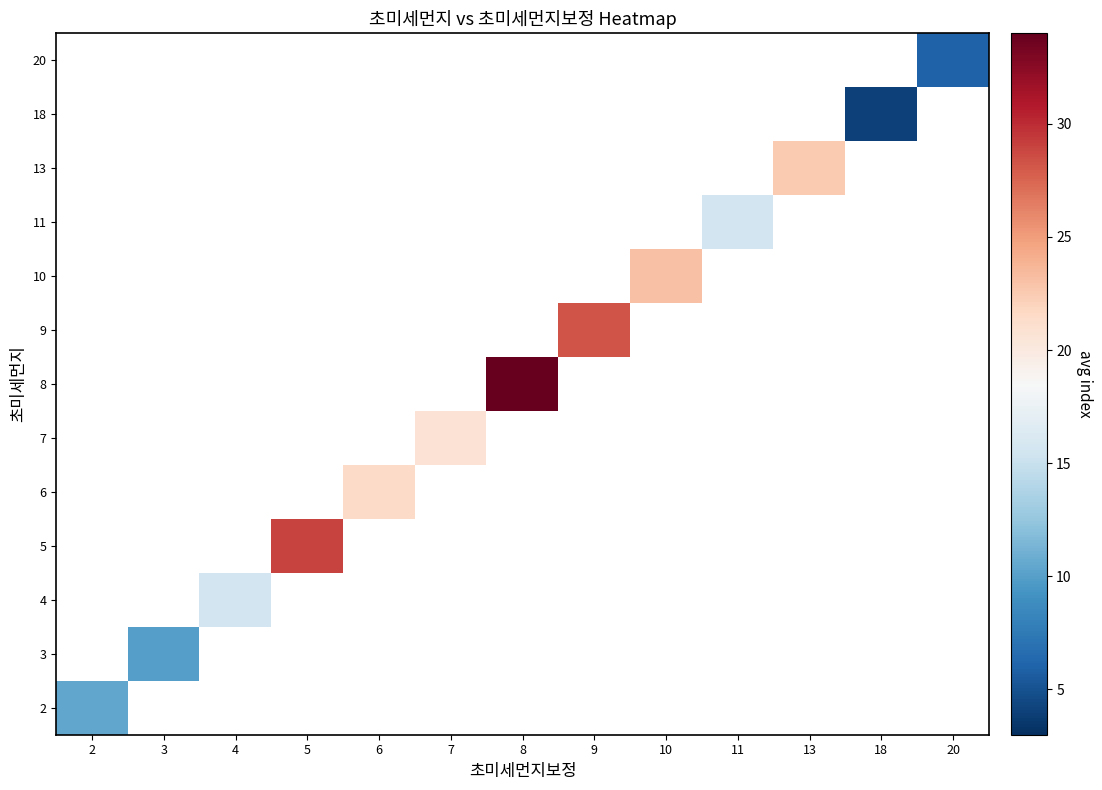

At how many categories does at least one series exceed 32?

1